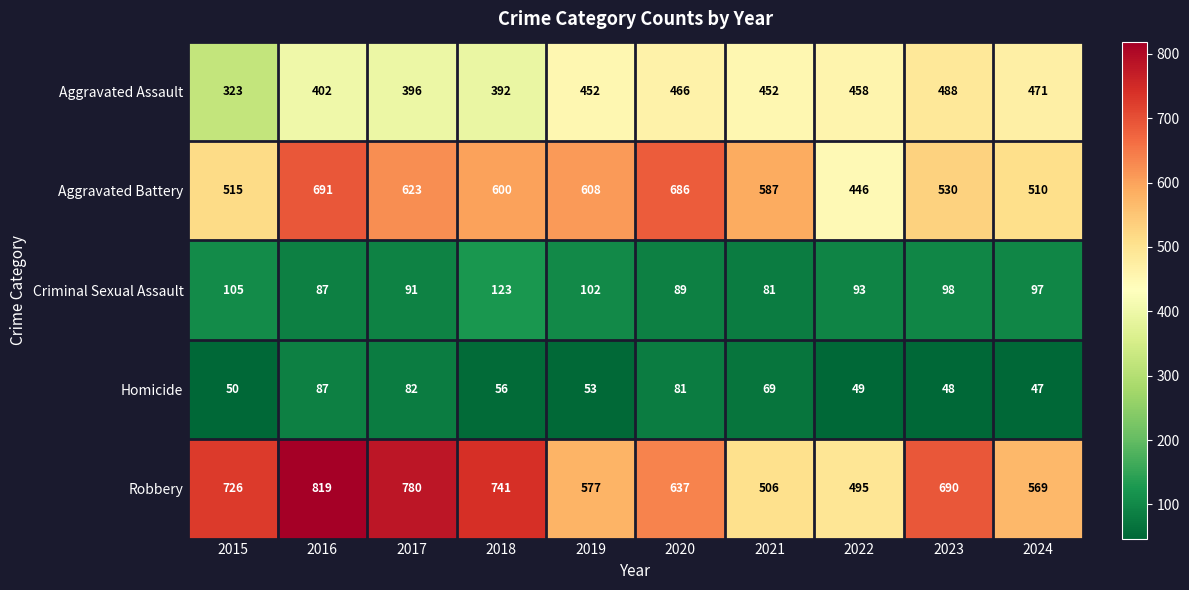

What is the greatest value displayed?

819